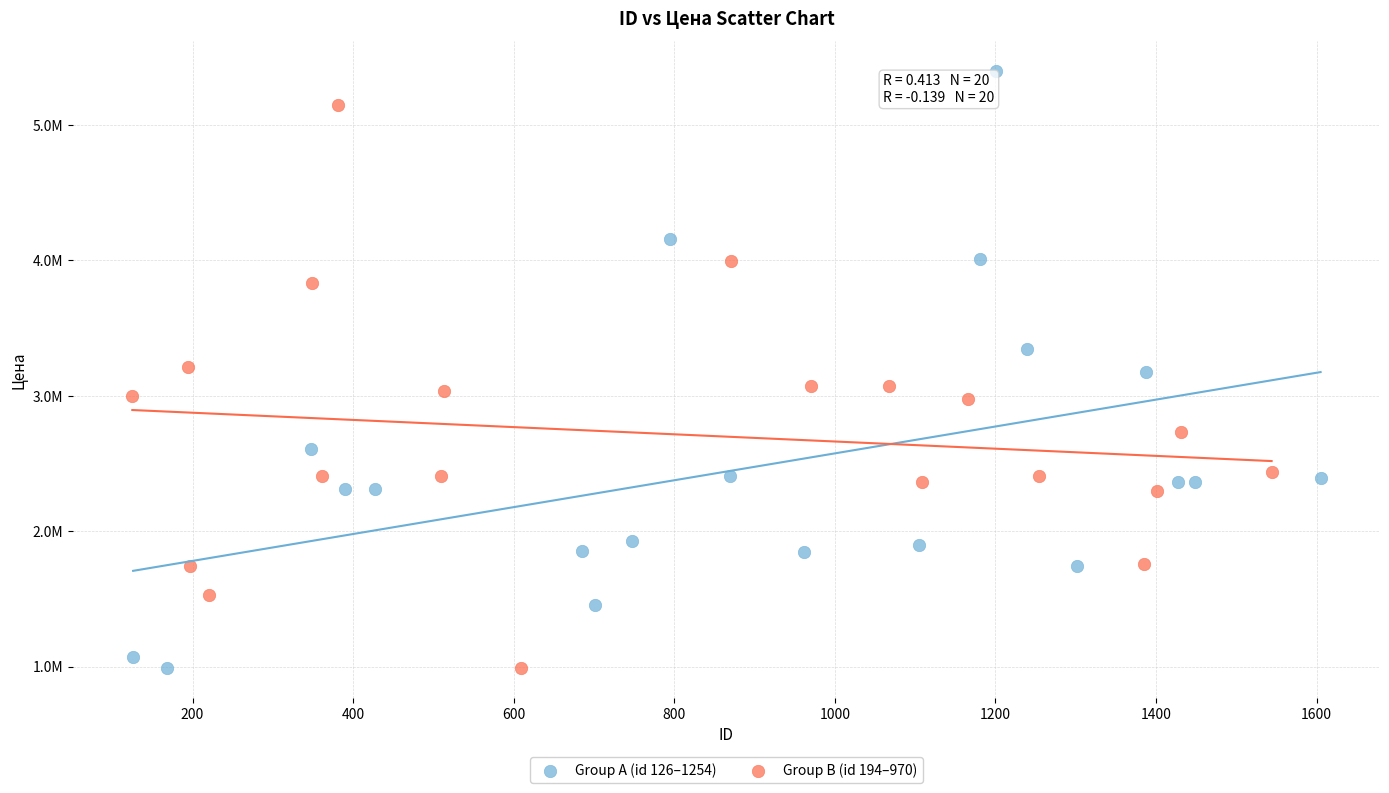

What are all the series names shown in the legend?

Group A (id 126–1254), Group B (id 194–970)